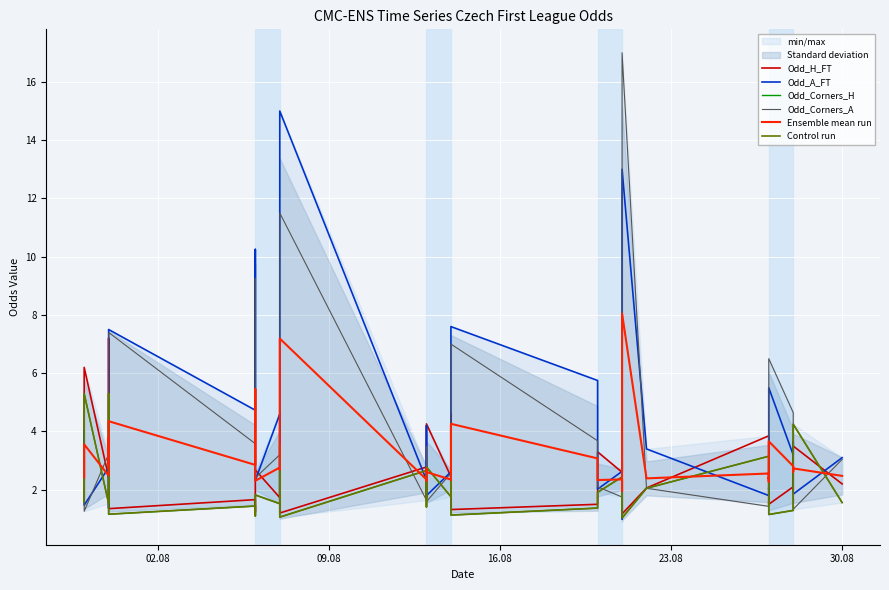

List the series in order of their peak value, highest first.

Odd_Corners_A, Odd_A_FT, Ensemble mean run, Odd_H_FT, Odd_Corners_H, Control run